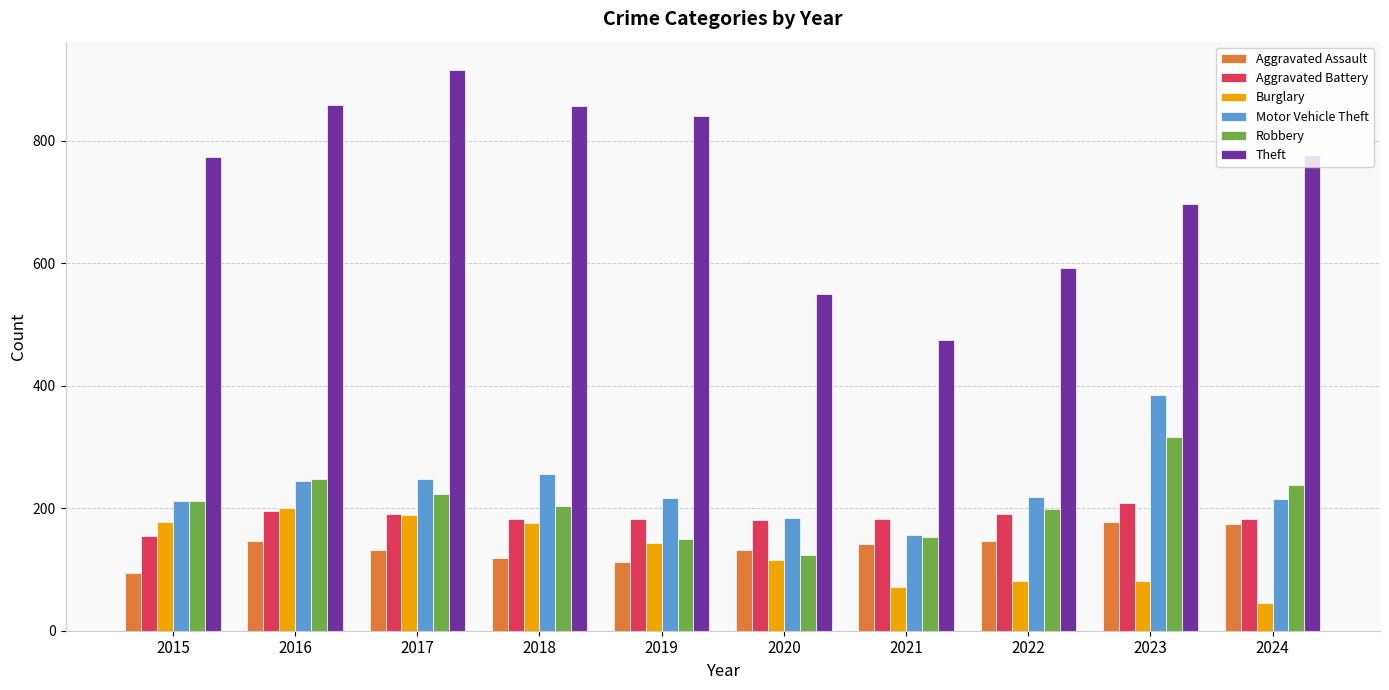

Which series has the largest range (max minus min)?

Theft